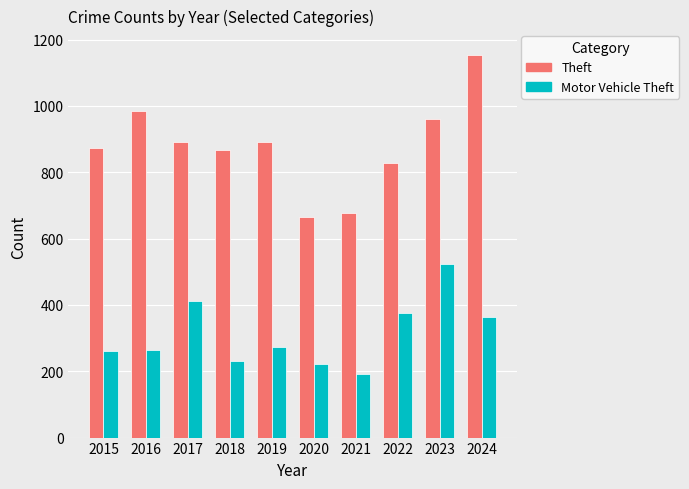

What is the value of the Motor Vehicle Theft bar at the 5th from the left?

273